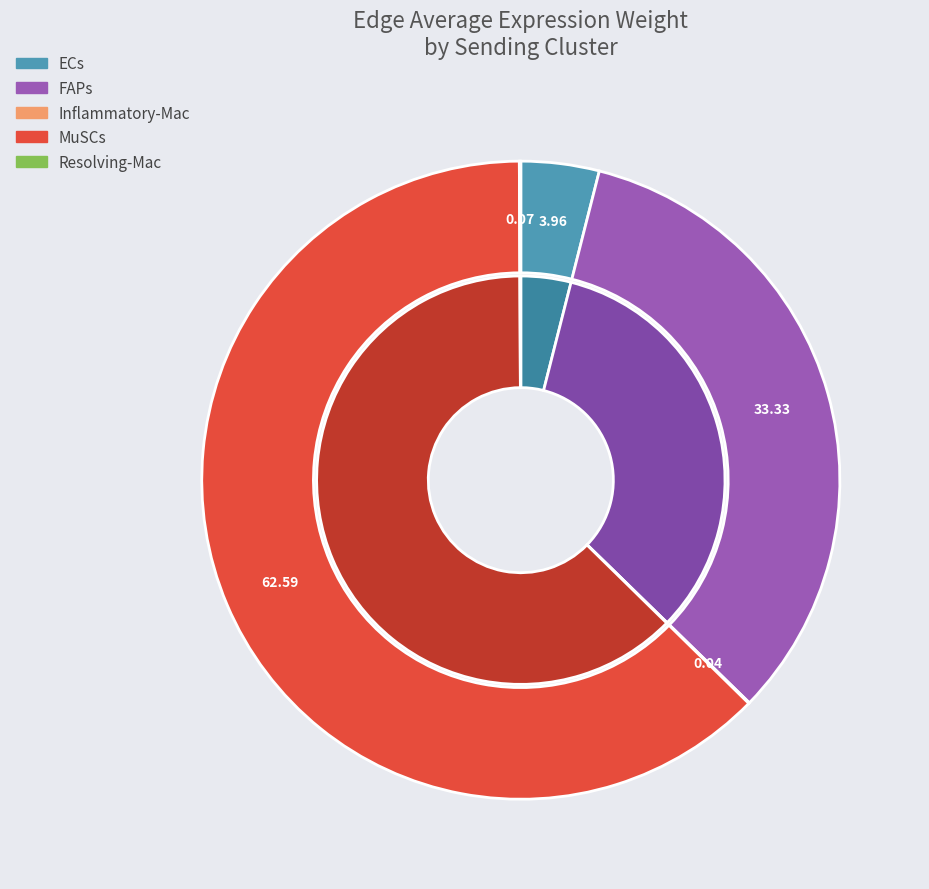

What is the smallest slice in the pie chart?

Resolving-Mac